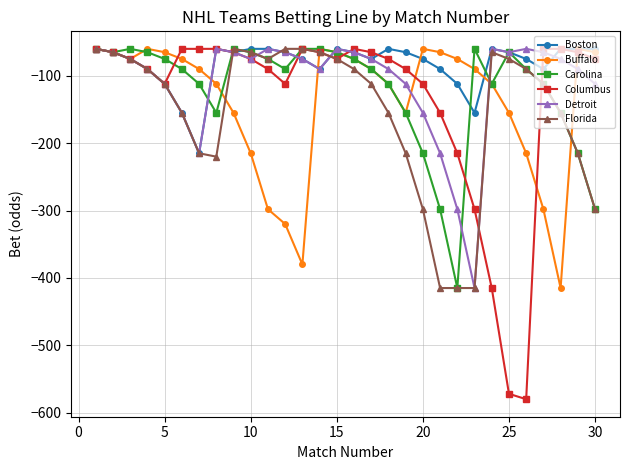

What is the difference between the maximum and minimum values in the Columbus series?

520